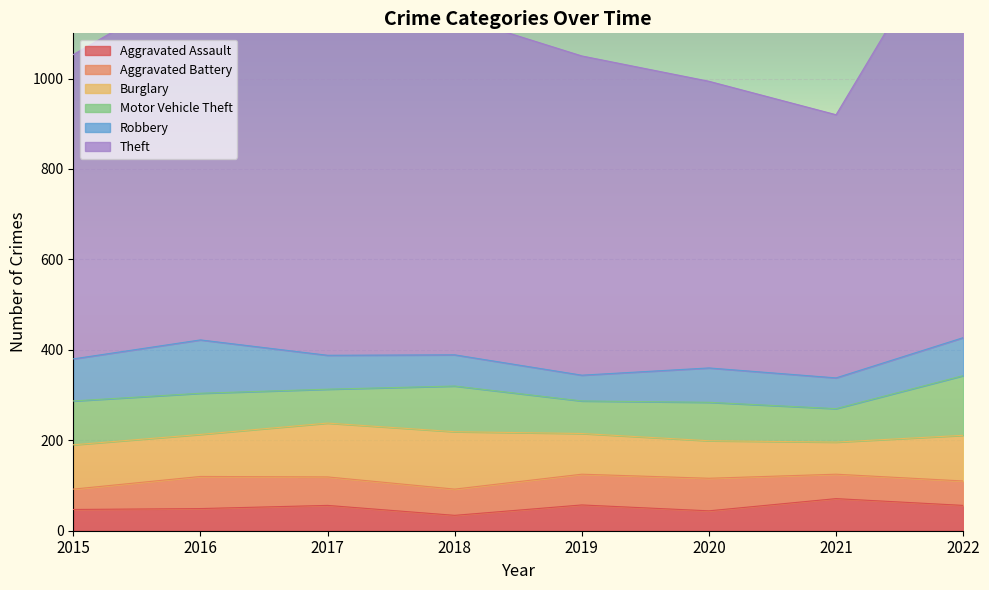

Where do Motor Vehicle Theft and Burglary first cross each other?

2019 and 2020